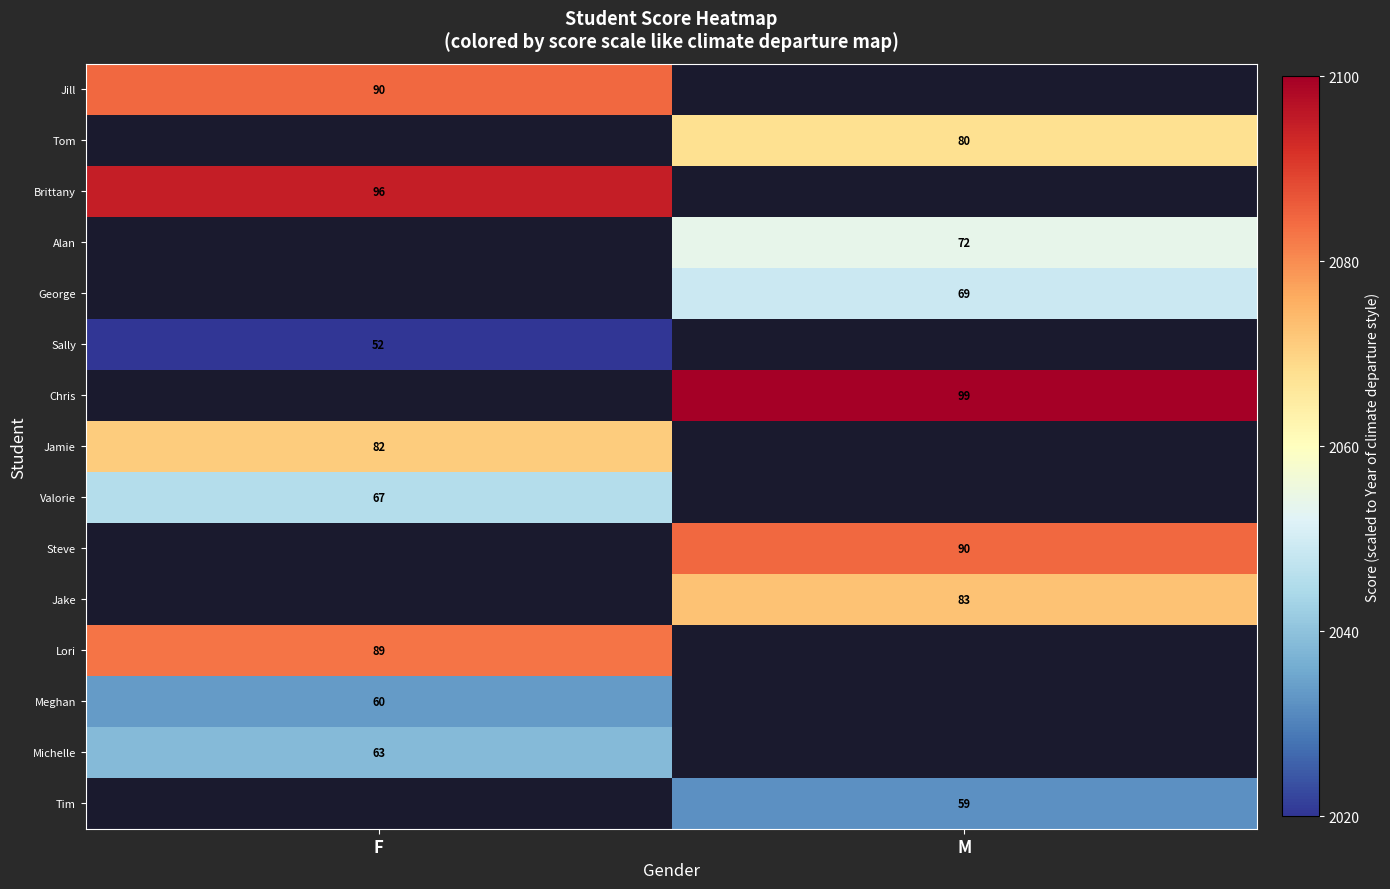

Is the value of Michelle at F greater than the value of Tim at M?

Yes